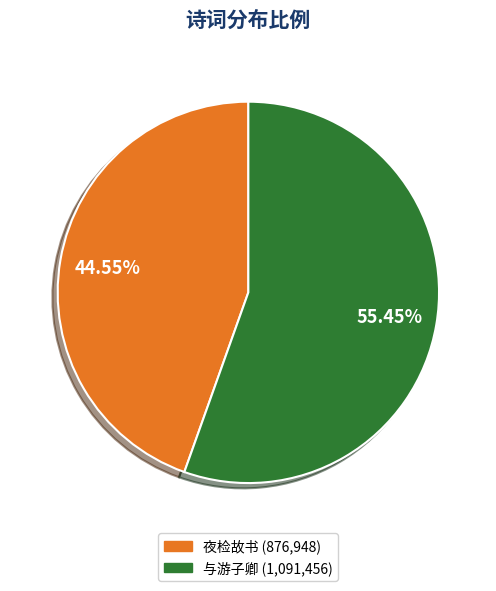

Does any single category account for the majority?

Yes